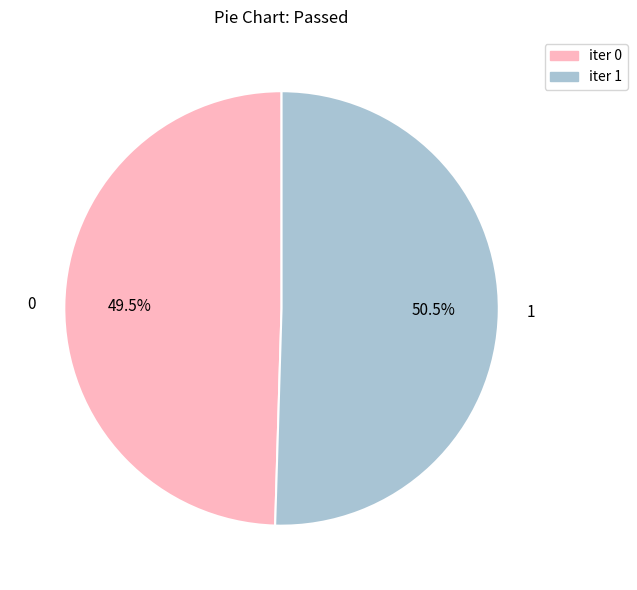

Which slice represents more than half of the pie?

1